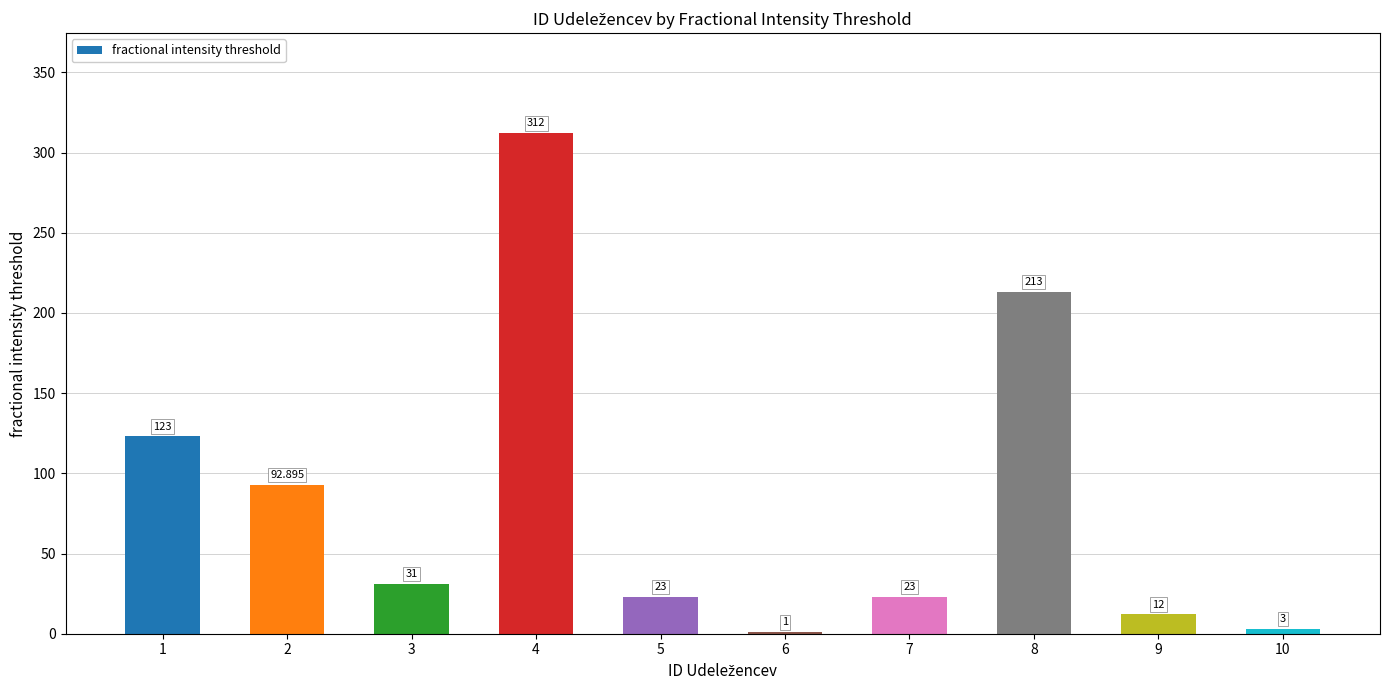

Reading left to right, transcribe all the data shown in this chart.

123.0	92.9	31.0	312.0	23.0	1.0	23.0	213.0	12.0	3.0